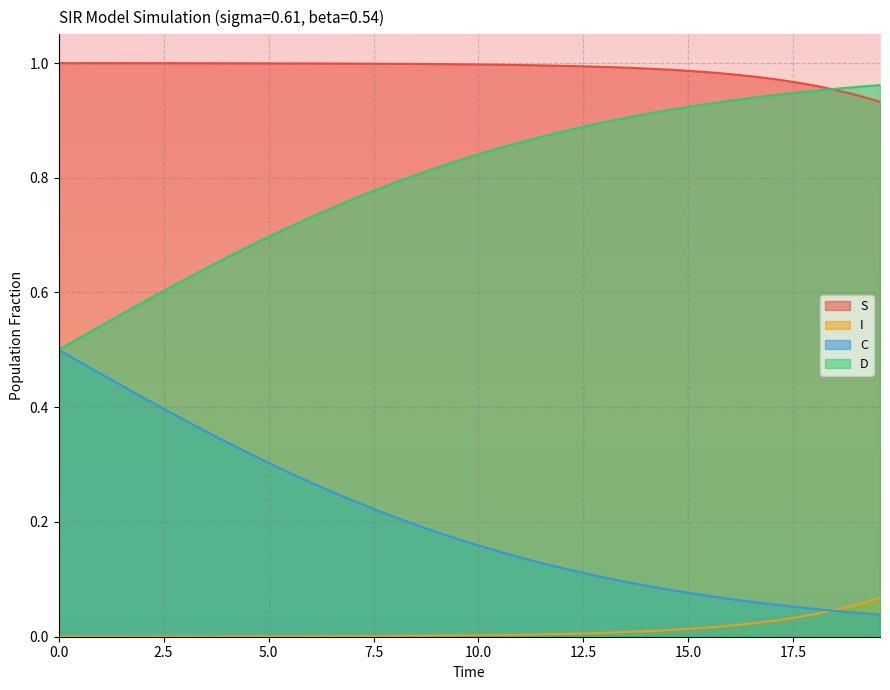

The C_line series shows 0.1 at 21. True or false?

False